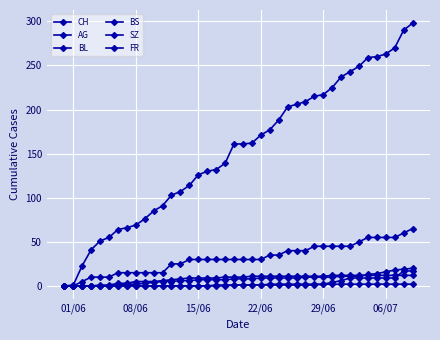

What is the sum of all SZ values?

110